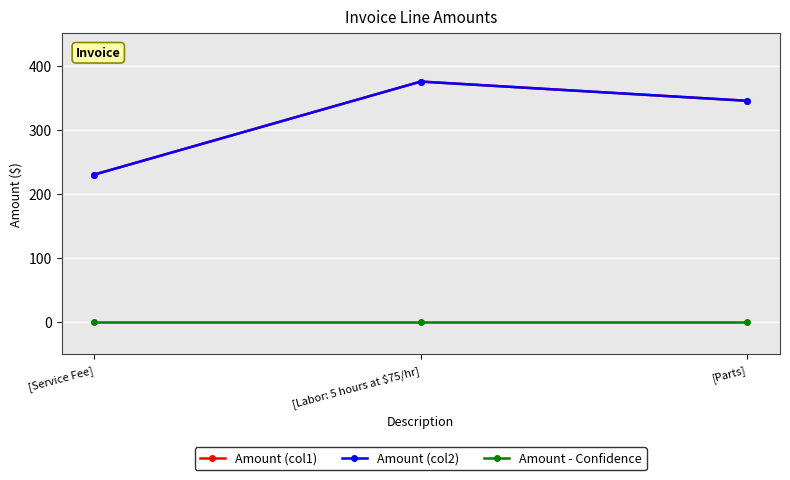

What position from the left is [Service Fee]?

1